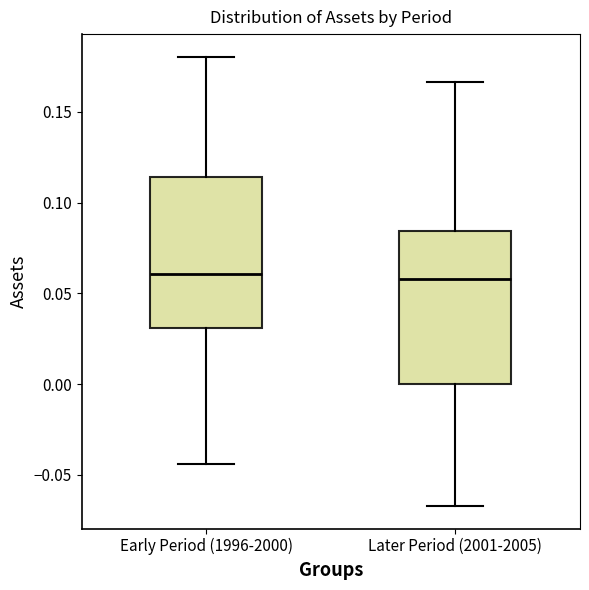

Reading left to right, transcribe this box plot: for each box, give where its median line is, the range the box spans, and where its two whiskers end, as read against the y-axis. The values are not printed on the chart, so give them approximately, as read against the axis.

Early Period (1996-2000): median 0.060, box 0.030 to 0.115, whiskers -0.045 to 0.180
Later Period (2001-2005): median 0.060, box 0.000 to 0.085, whiskers -0.065 to 0.165